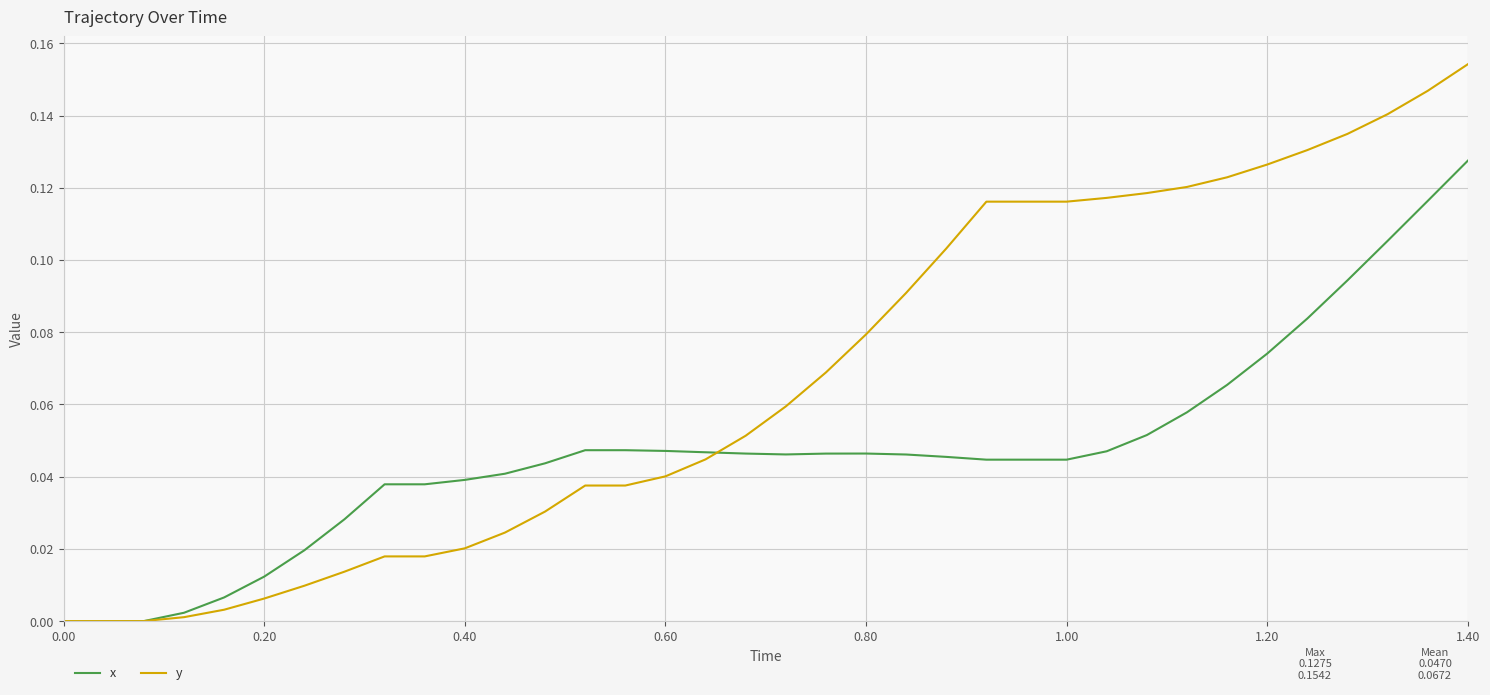

Which series has the widest spread of values?

y